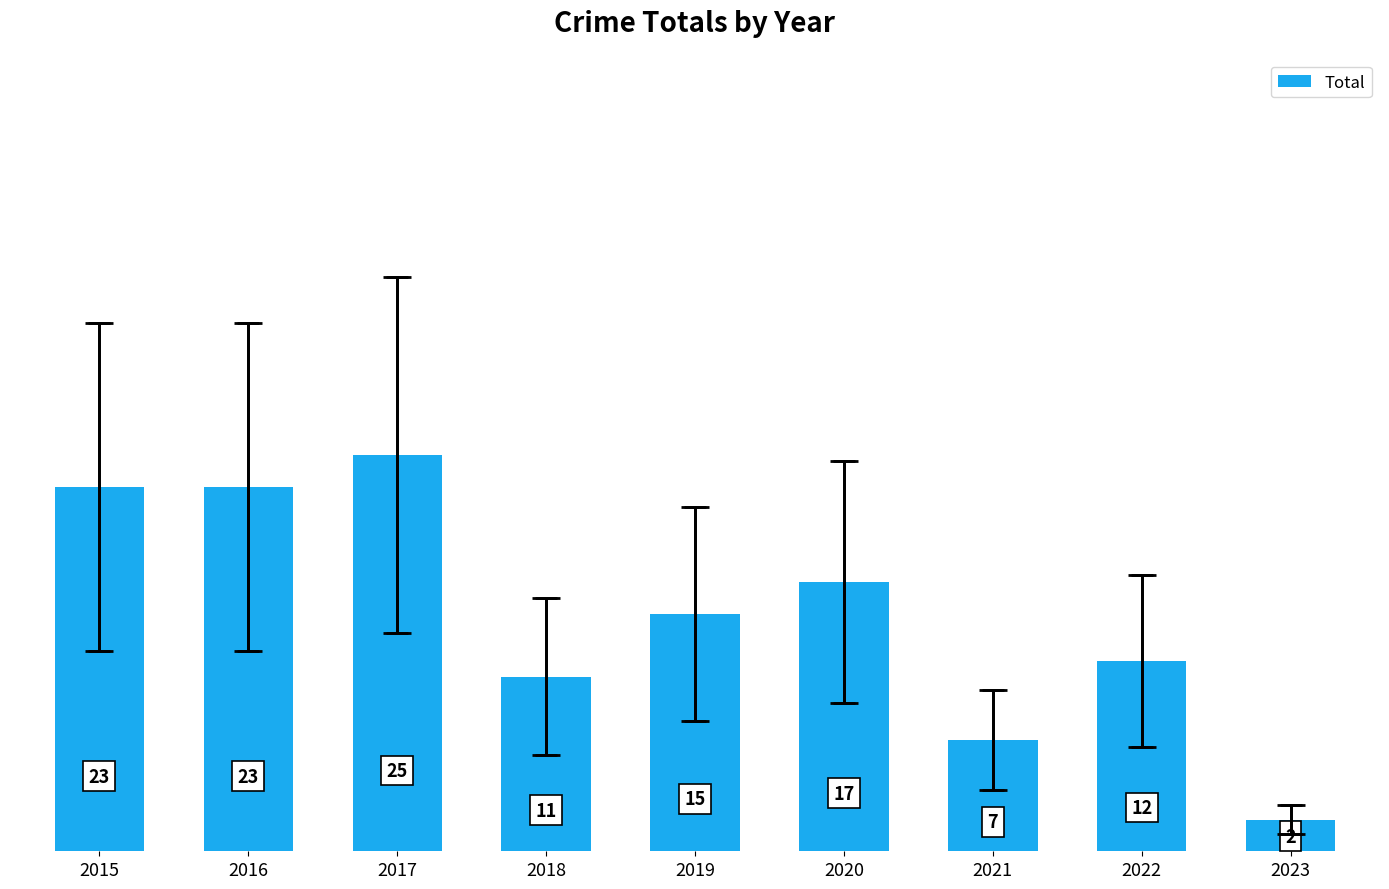

Count the number of data series in this chart.

1